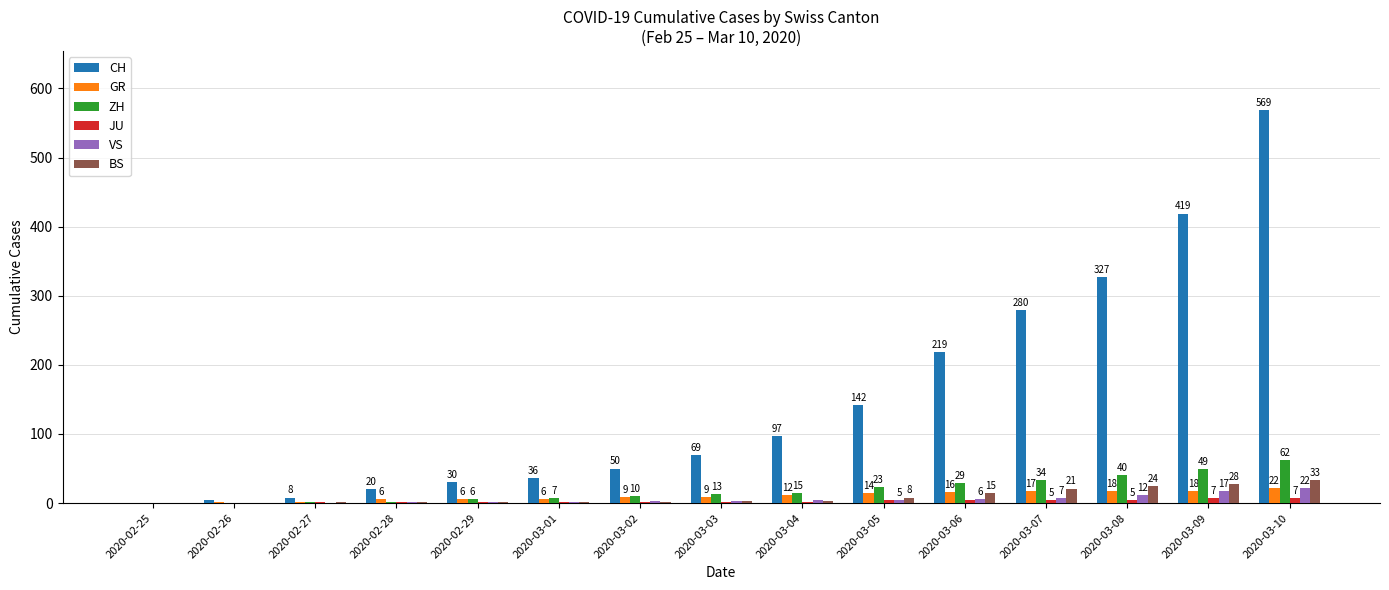

At which category does the chart reach its peak across all series?

2020-03-10